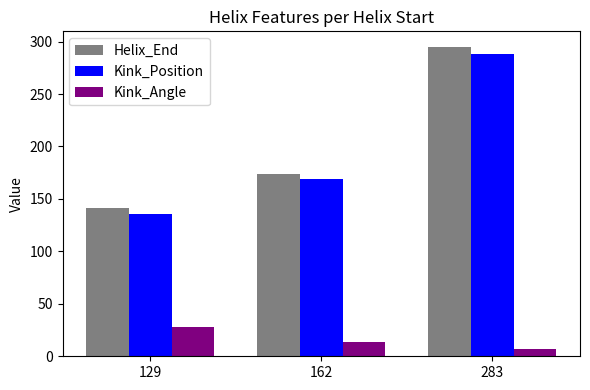

What is the maximum value shown in the chart?

295.0